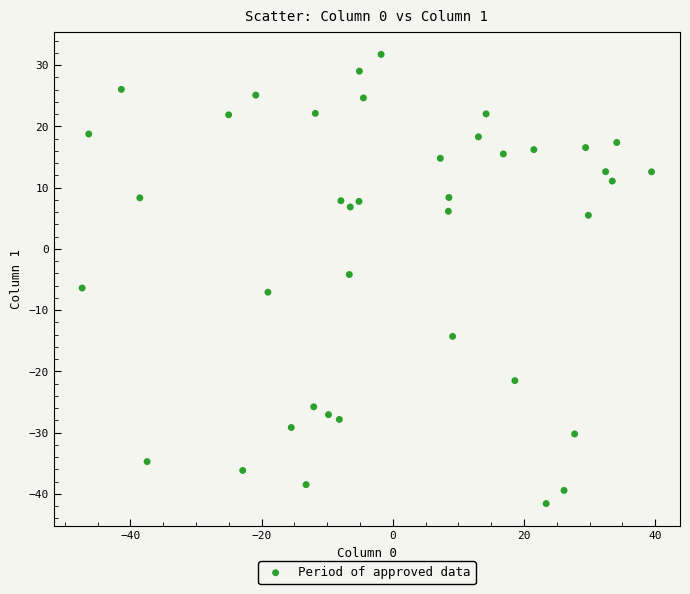

What is the range of X values (max minus min)?

86.8